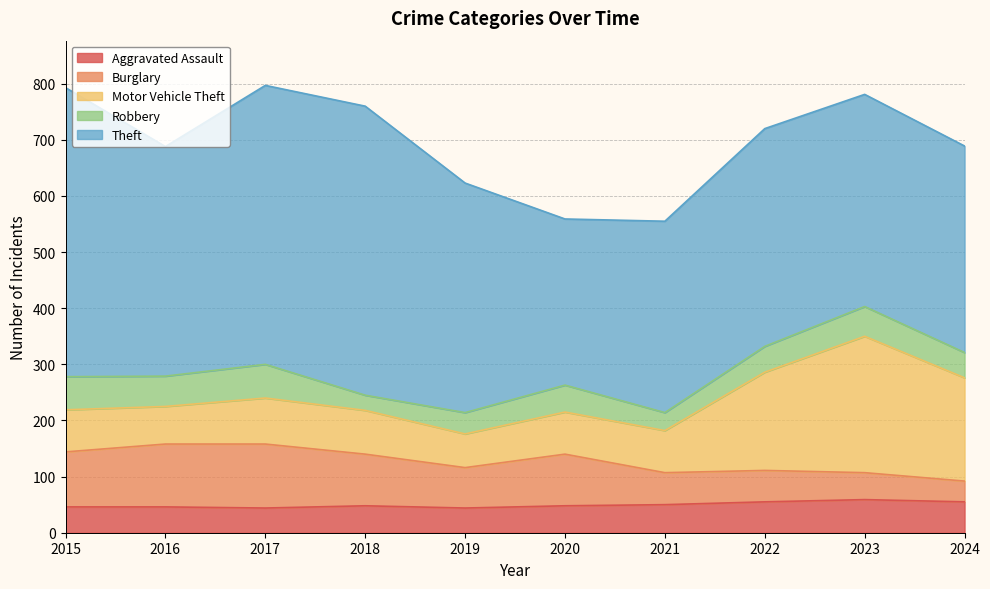

What is the difference between the highest and lowest values at 2015?

469